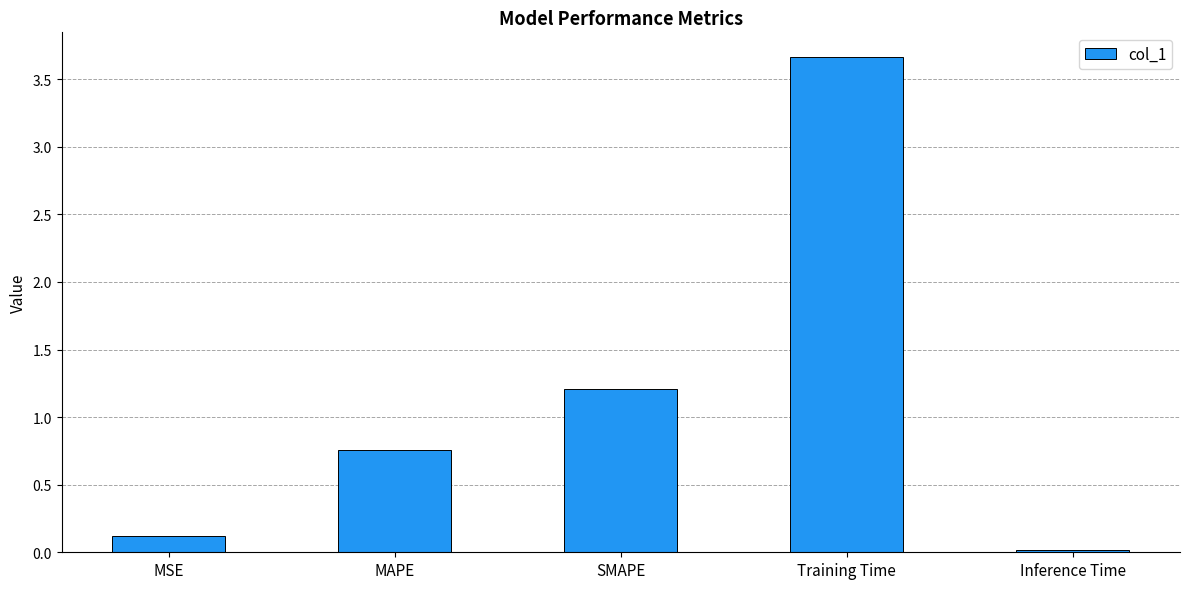

List the labels in order of value, smallest first.

Inference Time, MSE, MAPE, SMAPE, Training Time